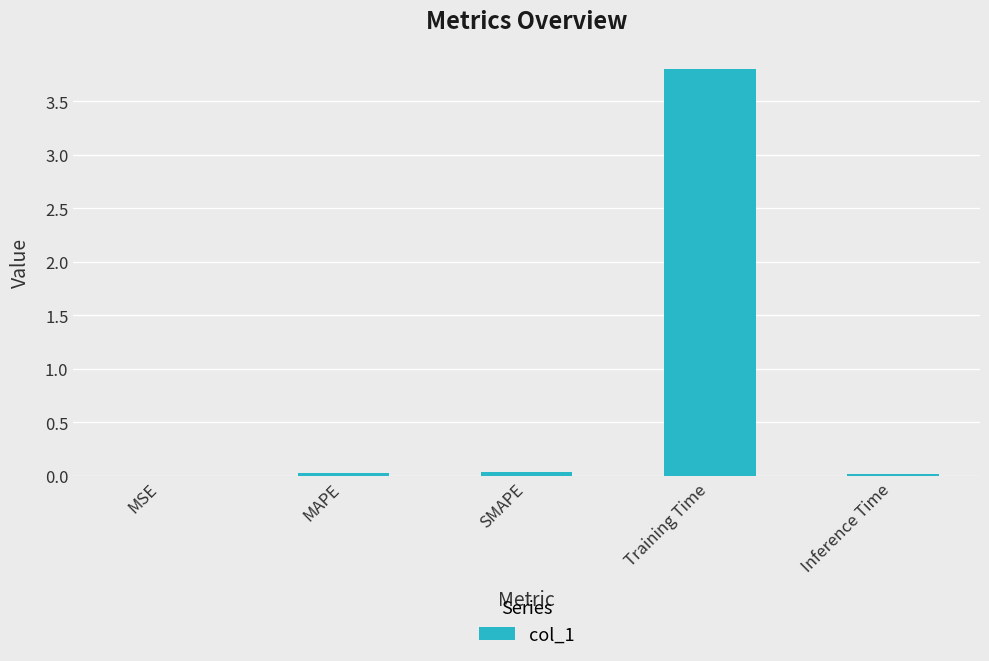

What is the greatest value displayed?

3.8